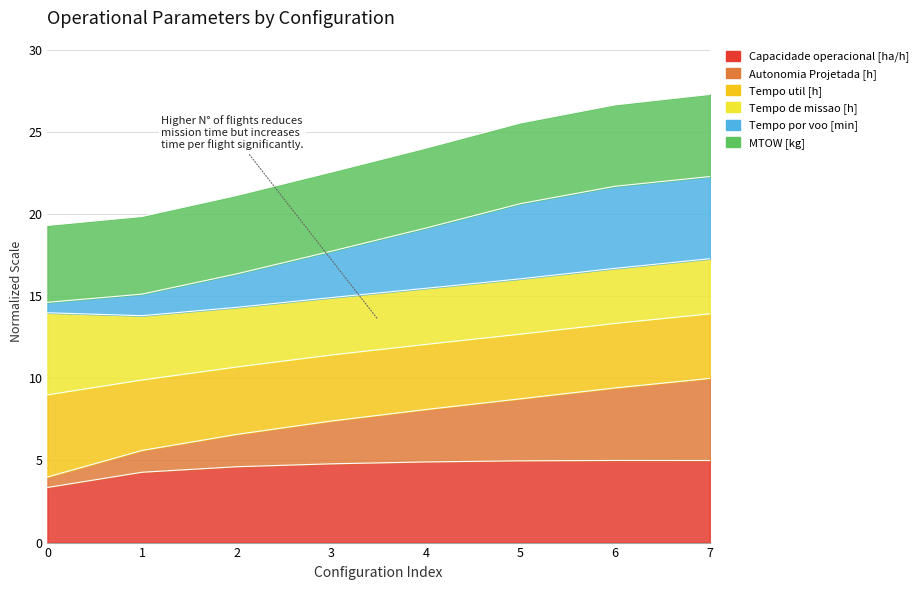

What is the total value across all series at 6?

66.7